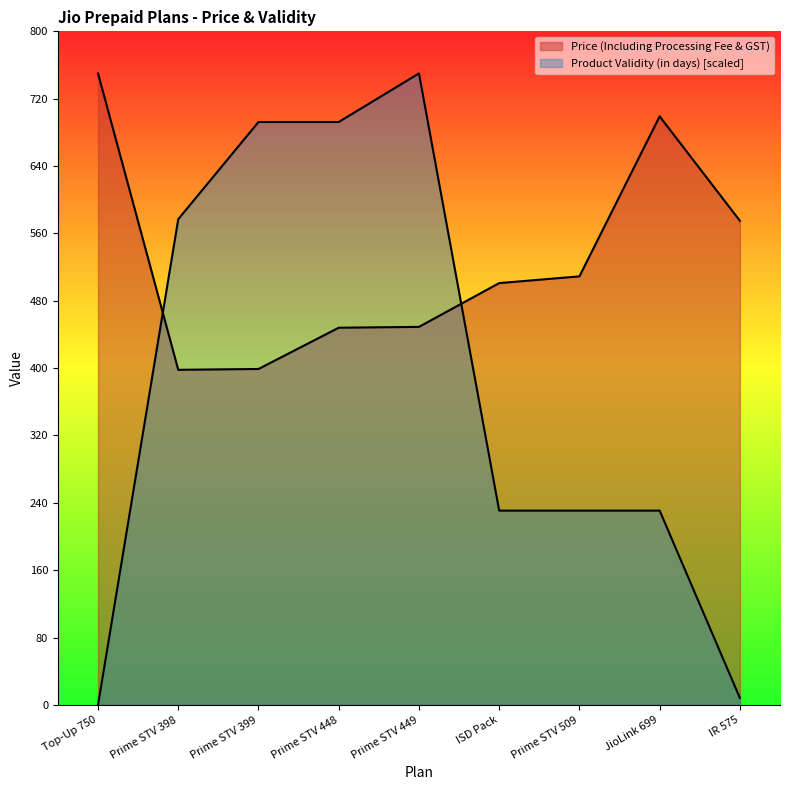

What are all the series names shown in the legend?

Price (Including Processing Fee & GST), Product Validity (in days)